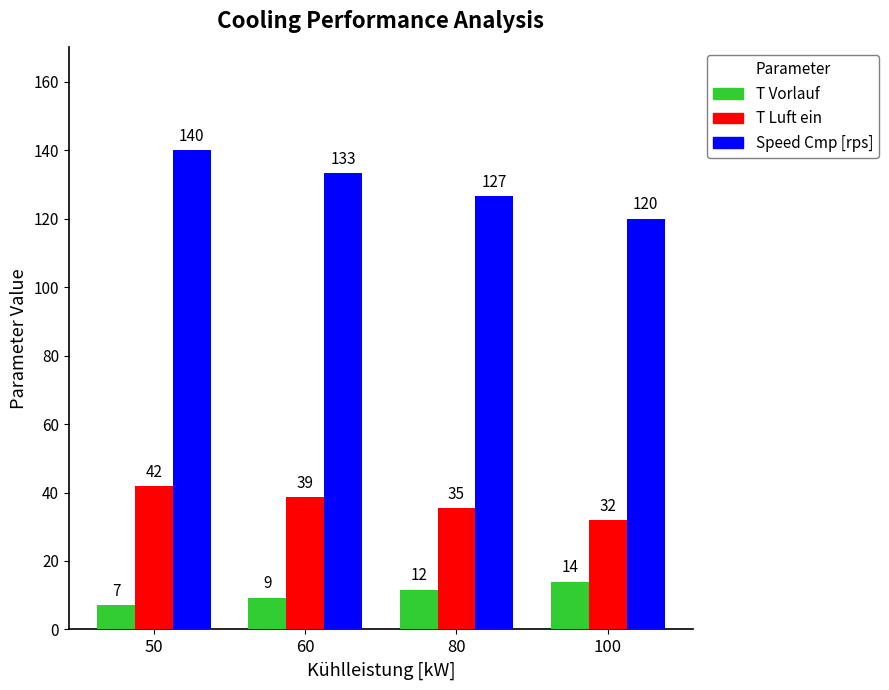

Rank the categories by T Luft ein value from highest to lowest.

50, 60, 80, 100